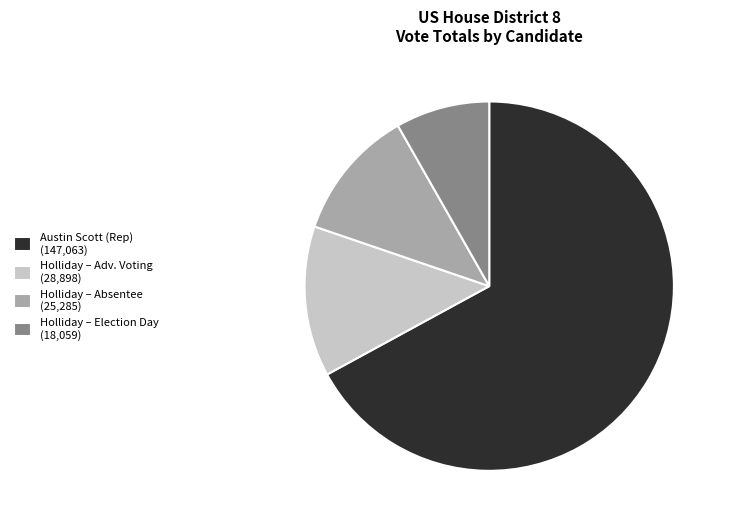

Do Holliday – Adv. Voting (28,898) and Holliday – Election Day (18,059) together represent more than half of the pie?

No